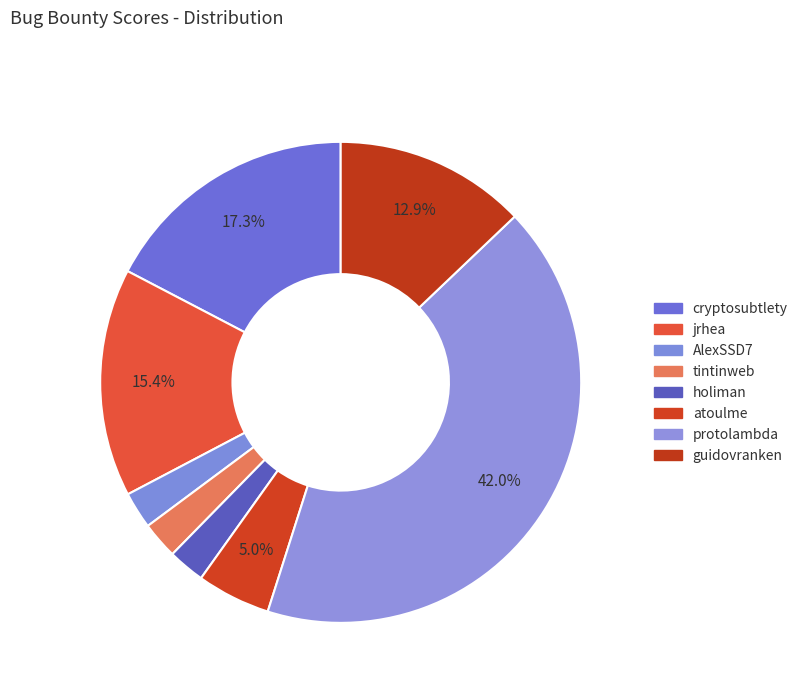

To the nearest percent, what is the difference between the largest and smallest slice percentages?

40%